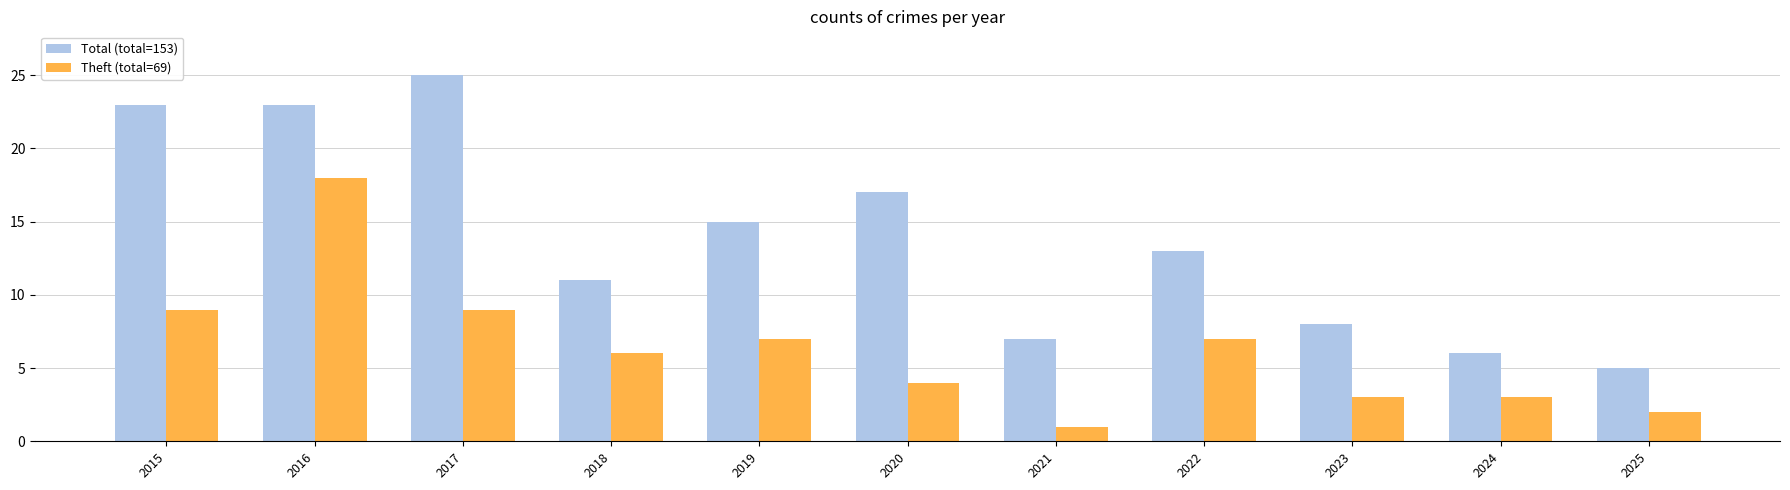

Rank the series at 2022 from highest to lowest value.

Total (total=153), Theft (total=69)